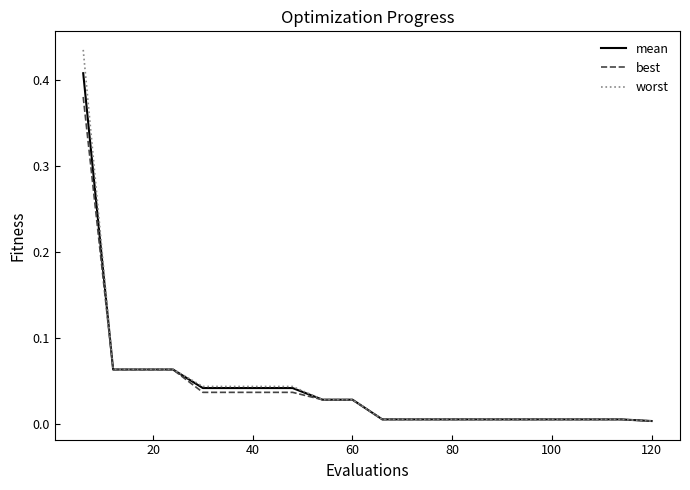

Which series has the largest range (max minus min)?

worst